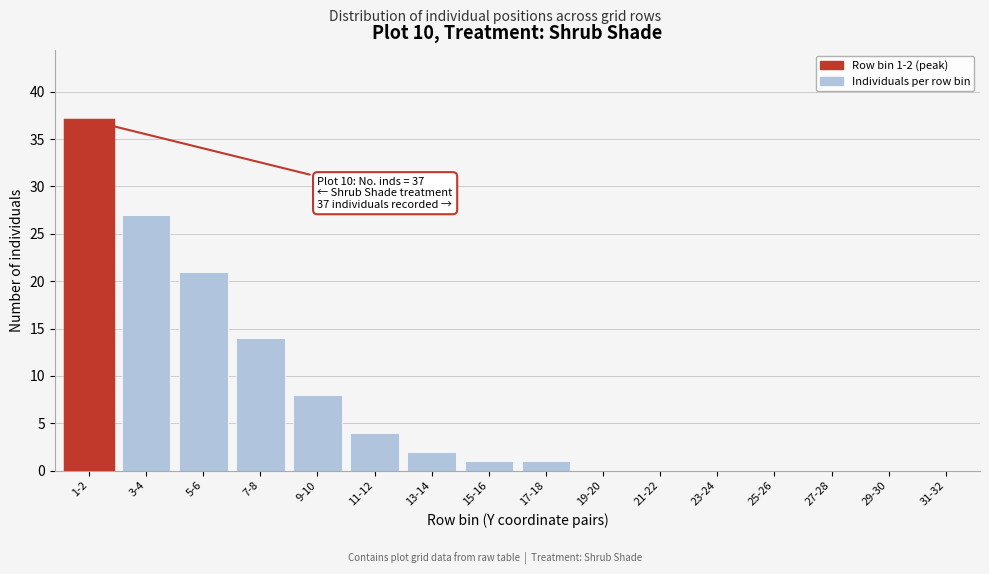

Reading left to right, what are all the values shown in this chart?

1-2=37	3-4=27	5-6=21	7-8=14	9-10=8	11-12=4	13-14=2	15-16=1	17-18=1	19-20=0	21-22=0	23-24=0	25-26=0	27-28=0	29-30=0	31-32=0